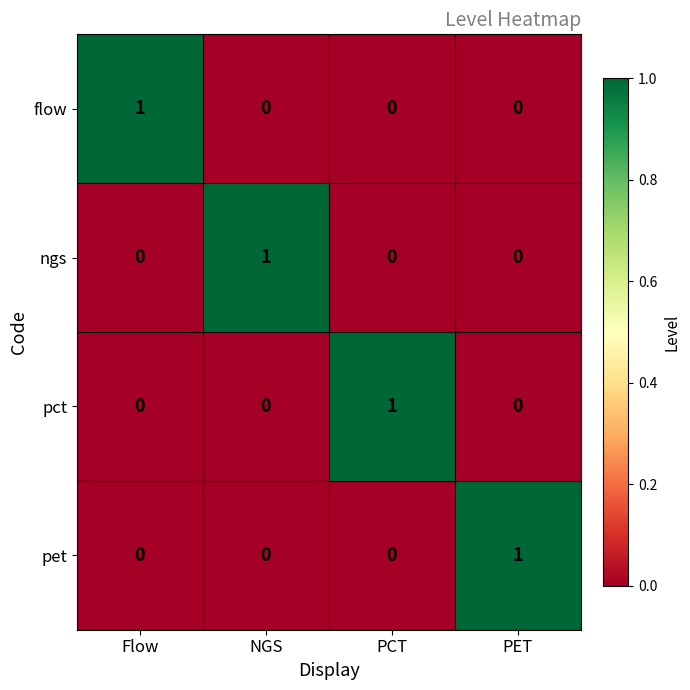

How many ngs values are between 0 and 1?

4